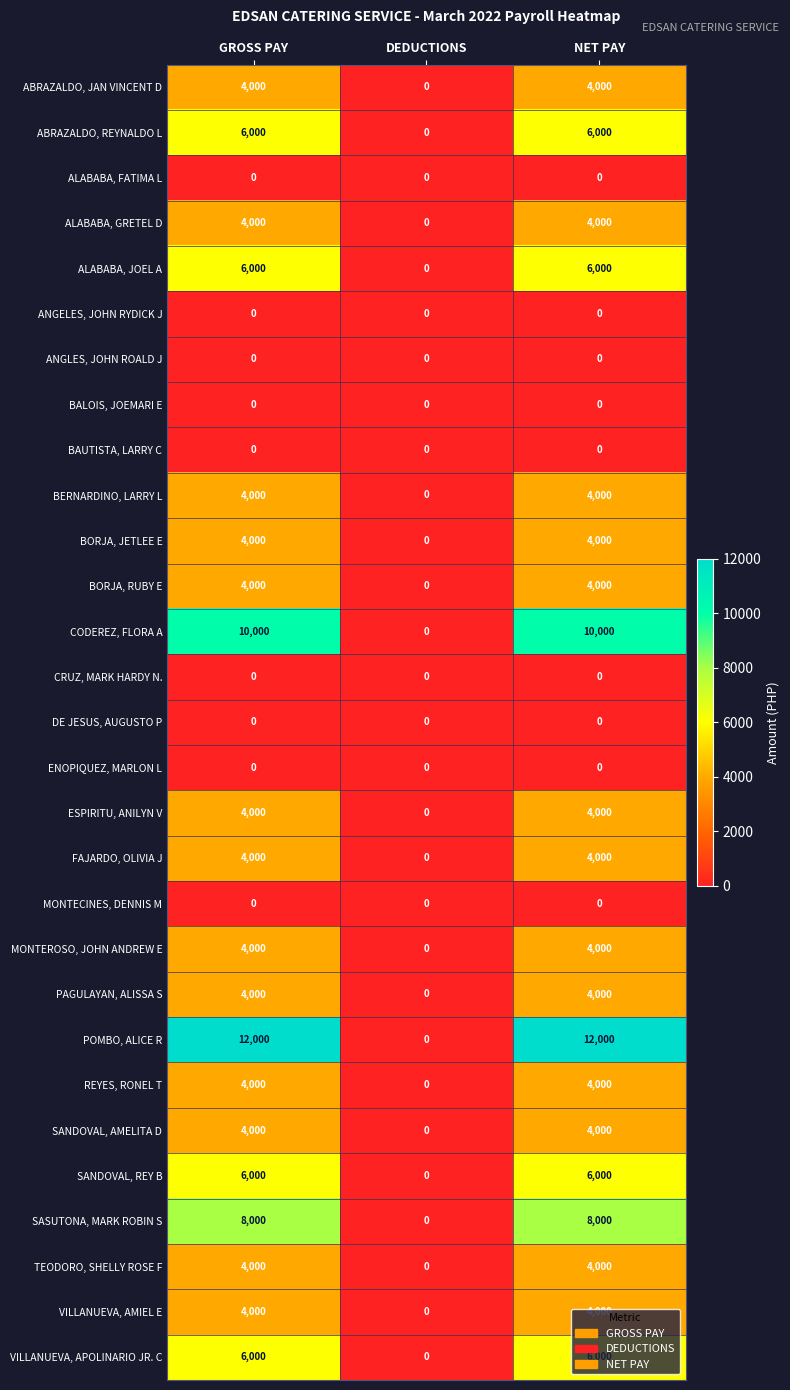

Read the SANDOVAL, AMELITA D value at GROSS PAY, to the nearest 100.

4000